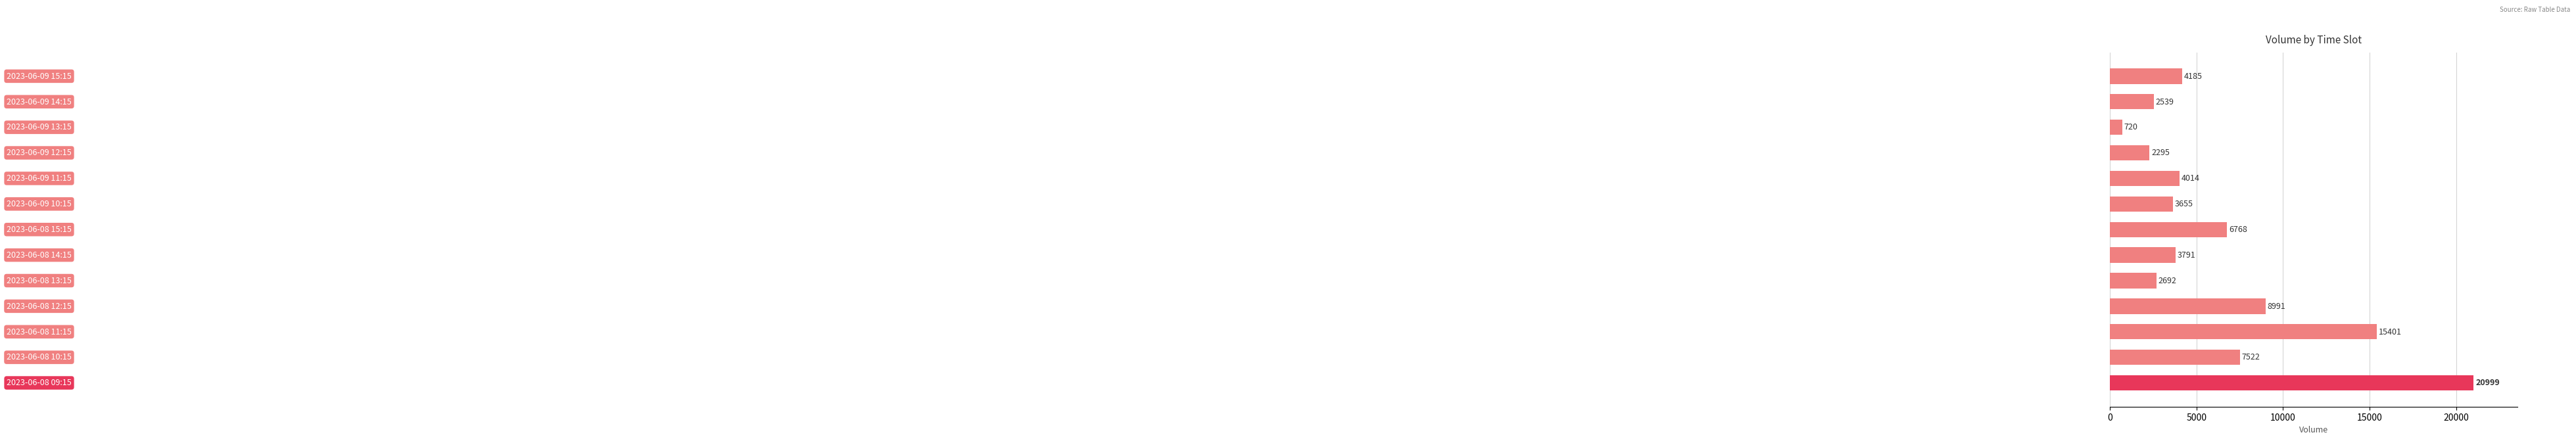

What is the difference between the maximum and minimum values?

20279